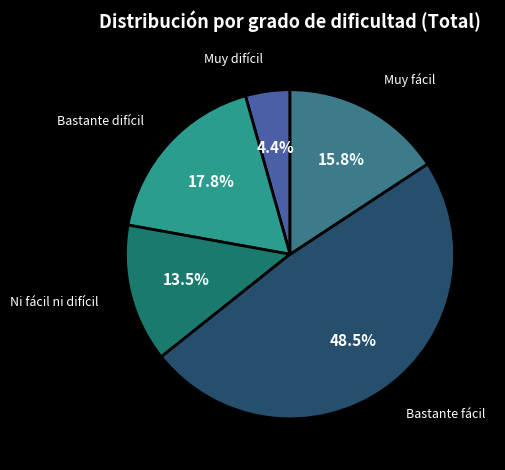

Is there a majority slice in this chart?

No